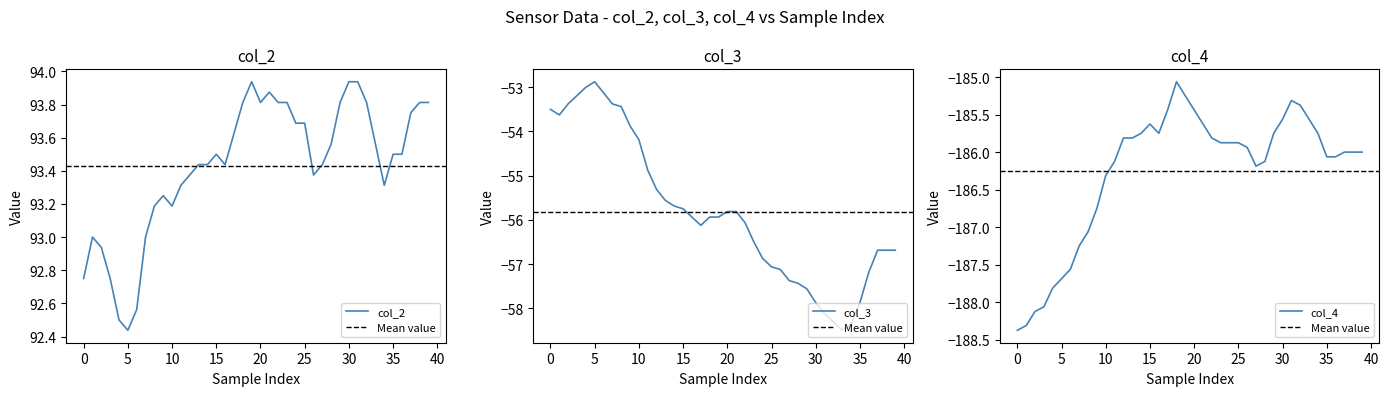

What is the maximum value shown in the chart?

93.9